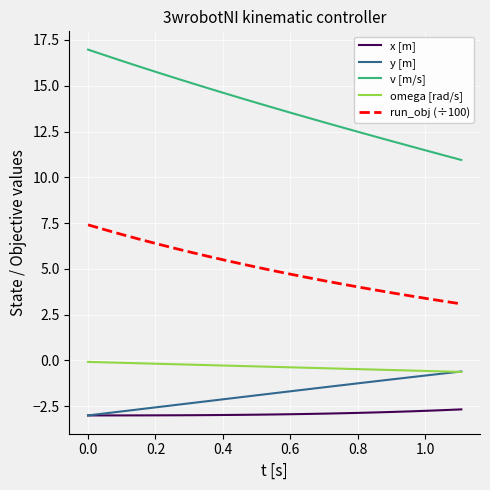

Which series has the largest total across all categories?

v [m/s]